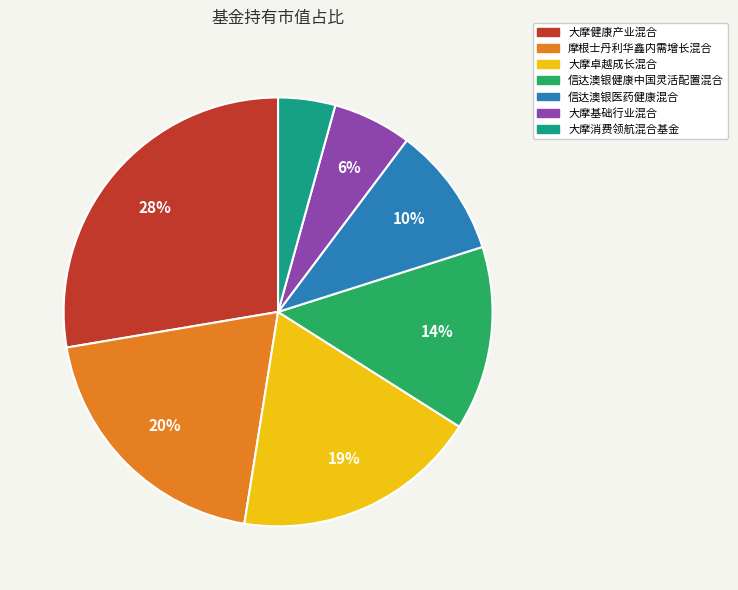

Count the number of slices in the pie.

7